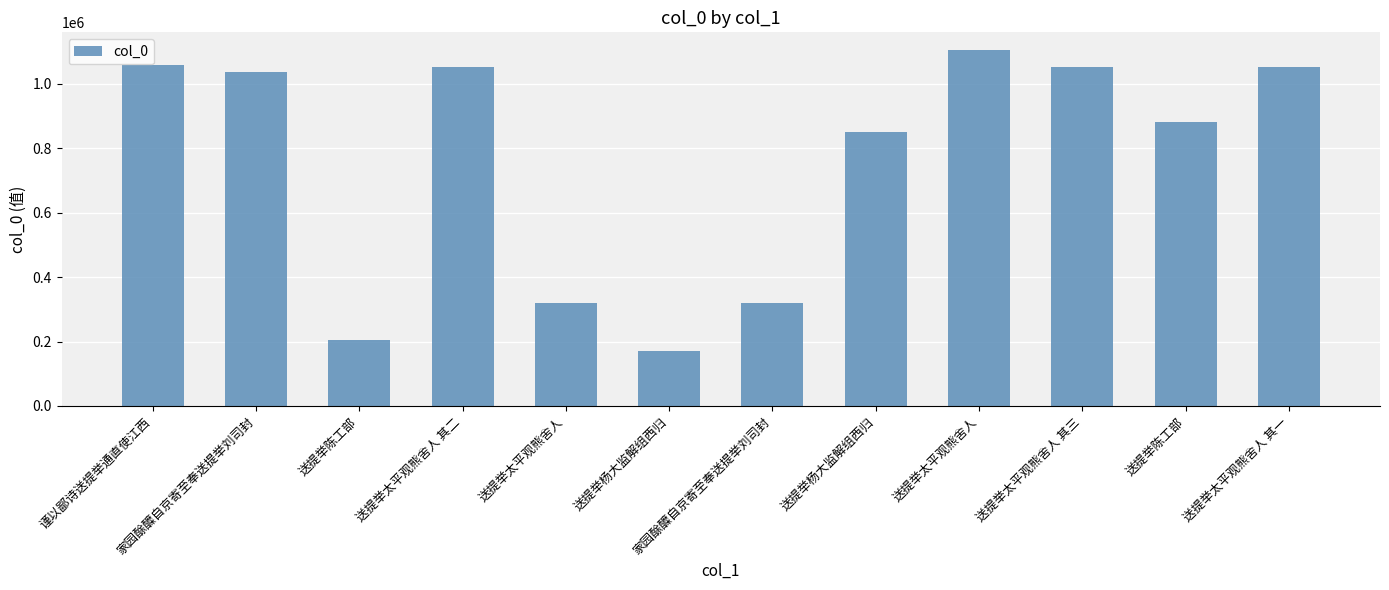

Count the number of data series in this chart.

1